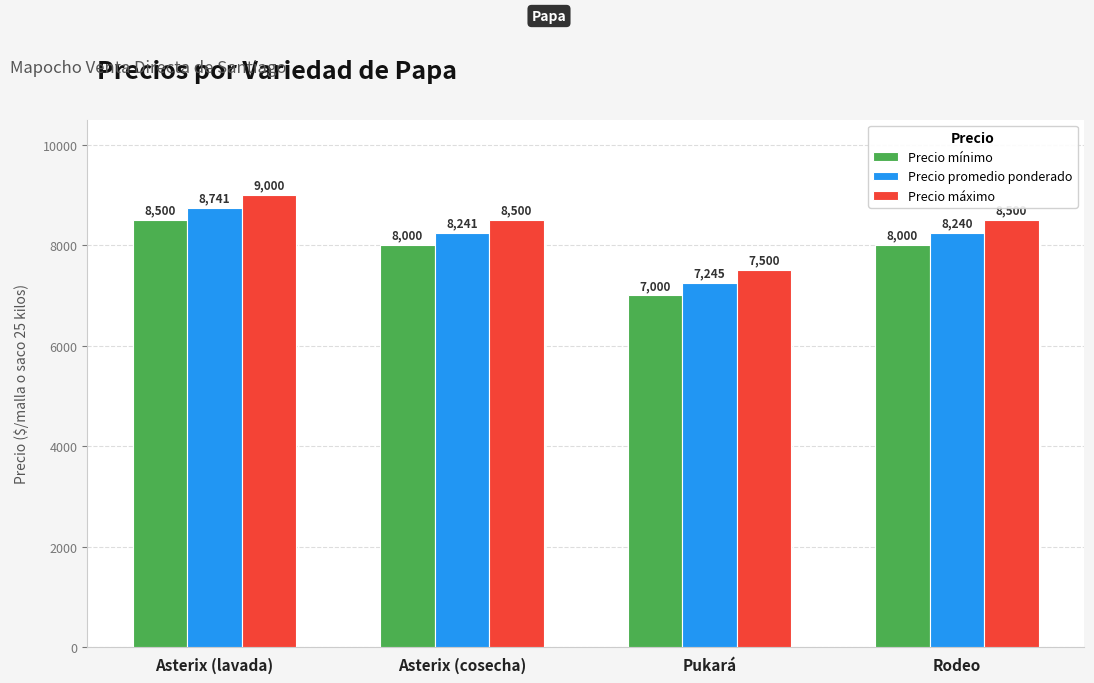

Is it true that Precio promedio ponderado equals 2660 at Asterix (cosecha)?

False